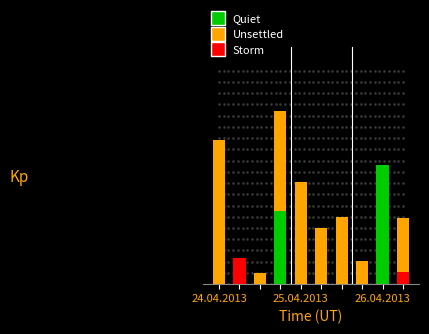

What position from the right is 9?

1